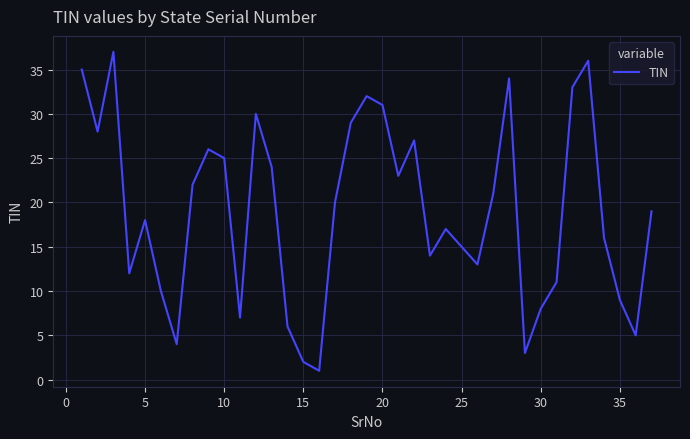

Reading right to left, list all the values displayed in this chart.

19	5	9	16	36	33	11	8	3	34	21	13	15	17	14	27	23	31	32	29	20	1	2	6	24	30	7	25	26	22	4	10	18	12	37	28	35